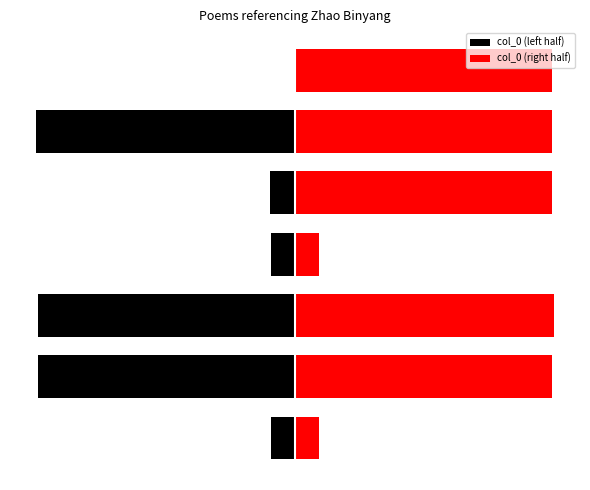

Reading right to left, list all the values displayed in this chart.

col_0 (left half): 0	-1143863	-108169	-106287	-1135037	-1135482	-107264
col_0 (right half): 1135036	1135481	1135877	107263	1143902	1135287	106380